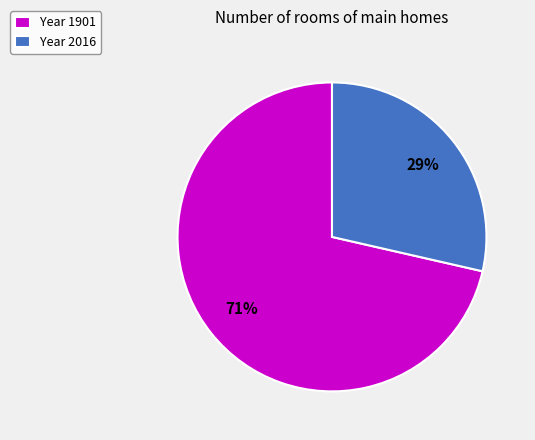

Is there a majority slice in this chart?

Yes